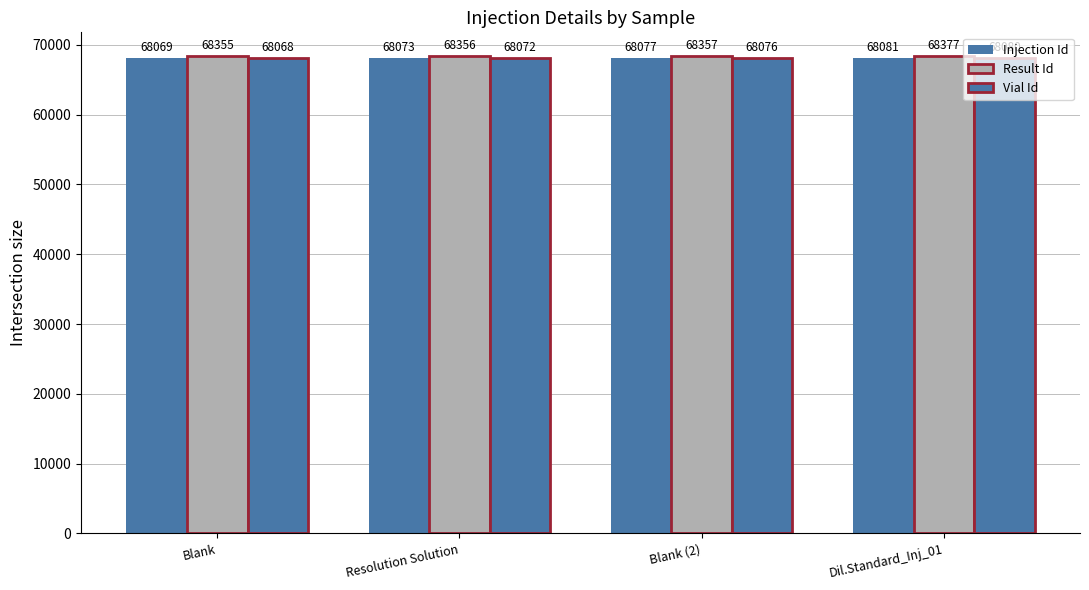

What is the greatest value displayed?

68377